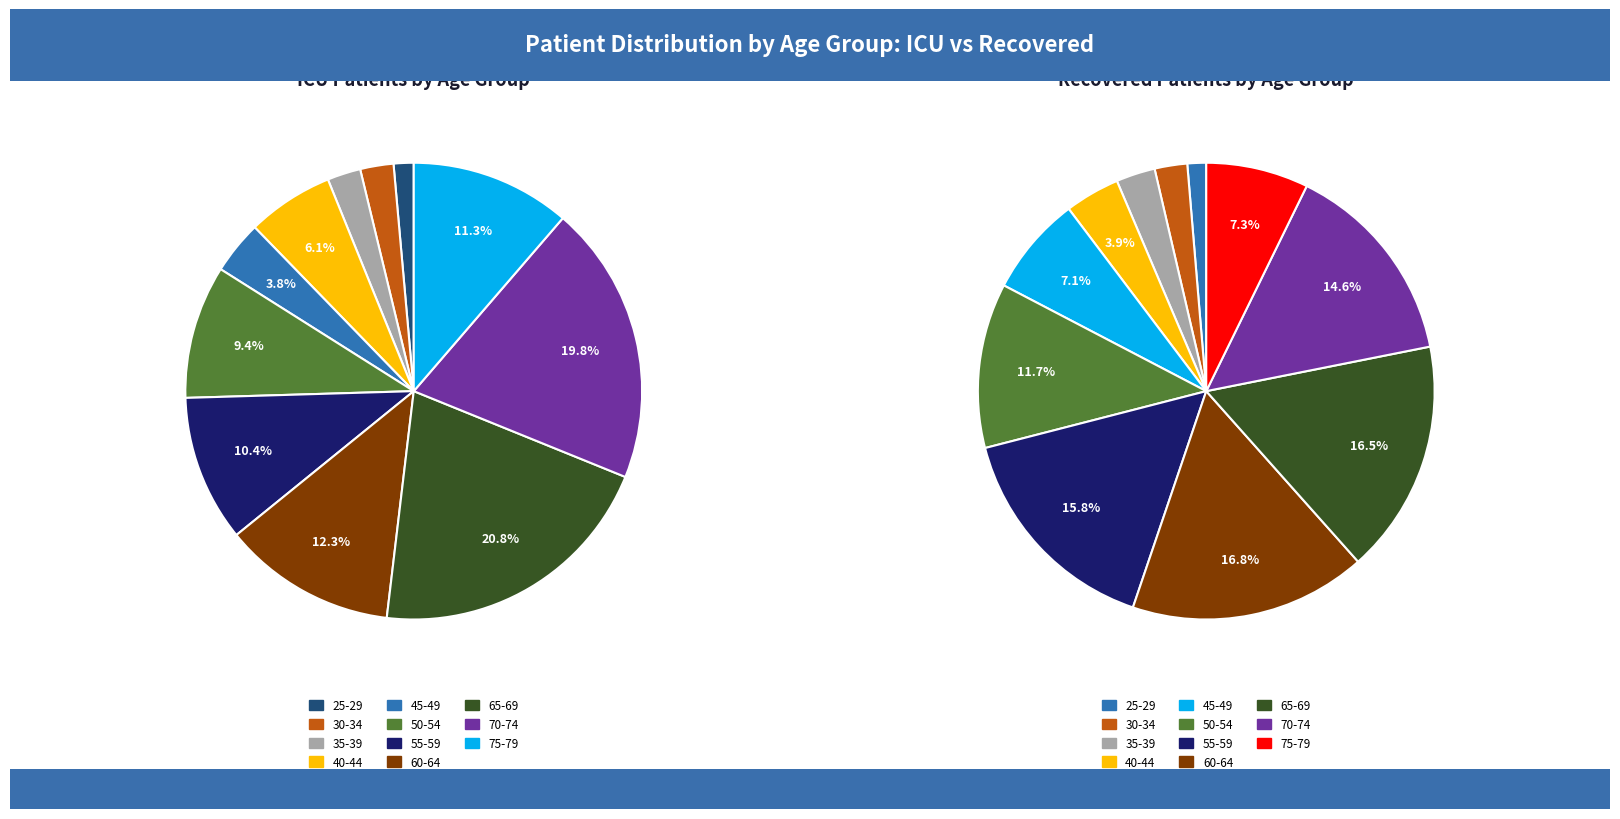

Is there any slice that represents more than half of the pie?

No